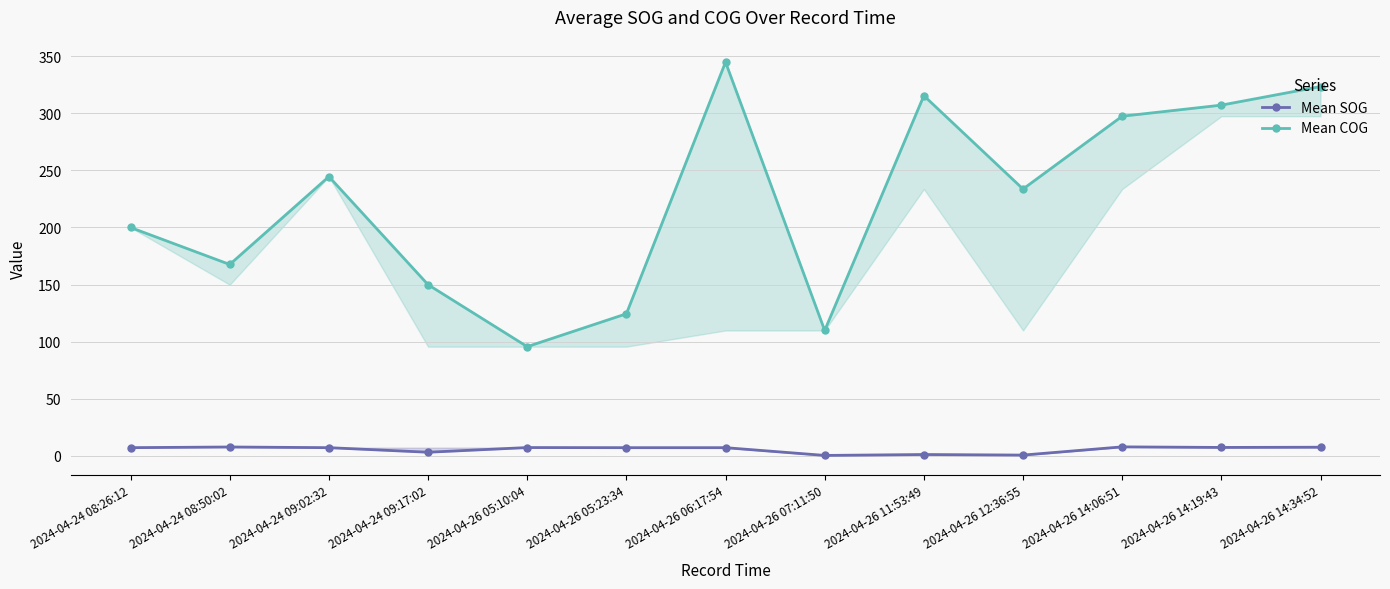

The Mean SOG series shows 7.2 at 2024-04-26 05:10:04. True or false?

True